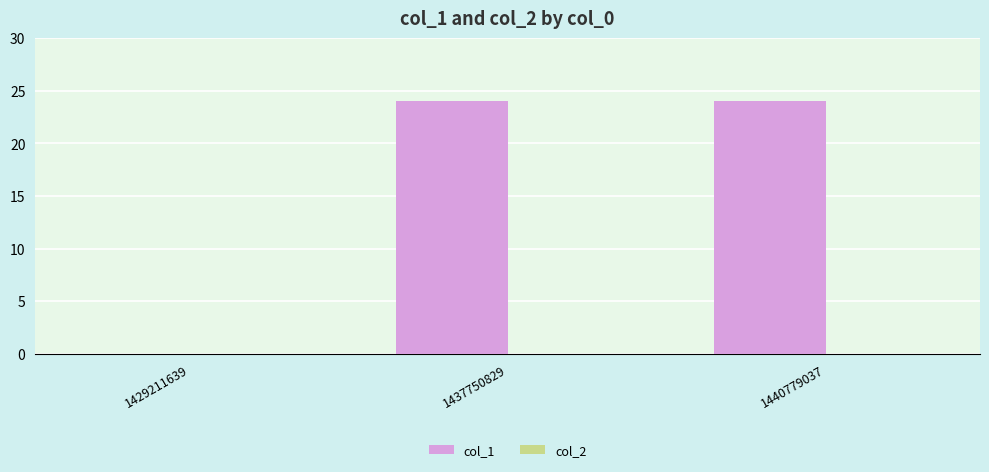

What is the maximum value shown in the chart?

24